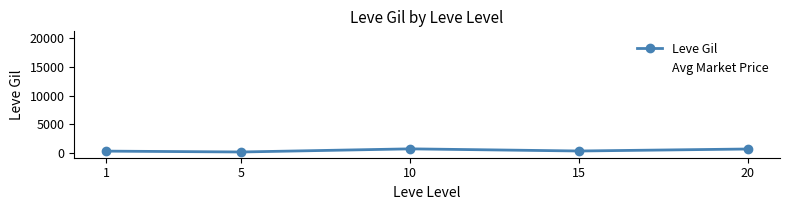

Which series has the largest total across all categories?

Avg Market Price